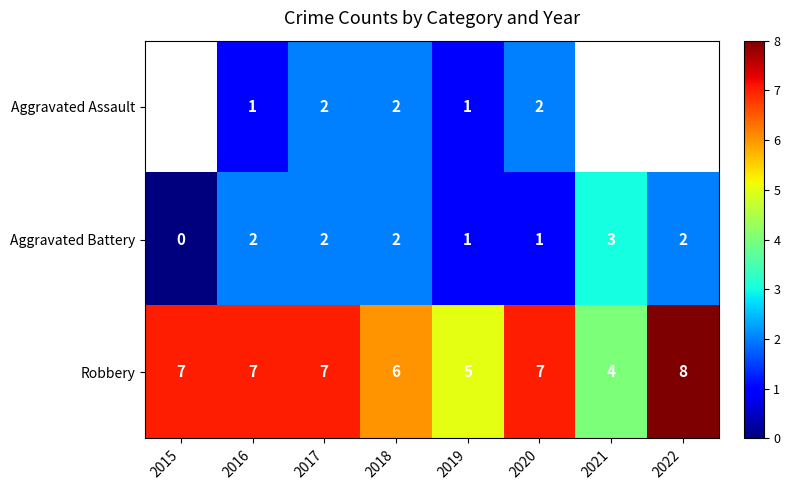

True or false: Aggravated Battery has a value of 1 at 2015.

False